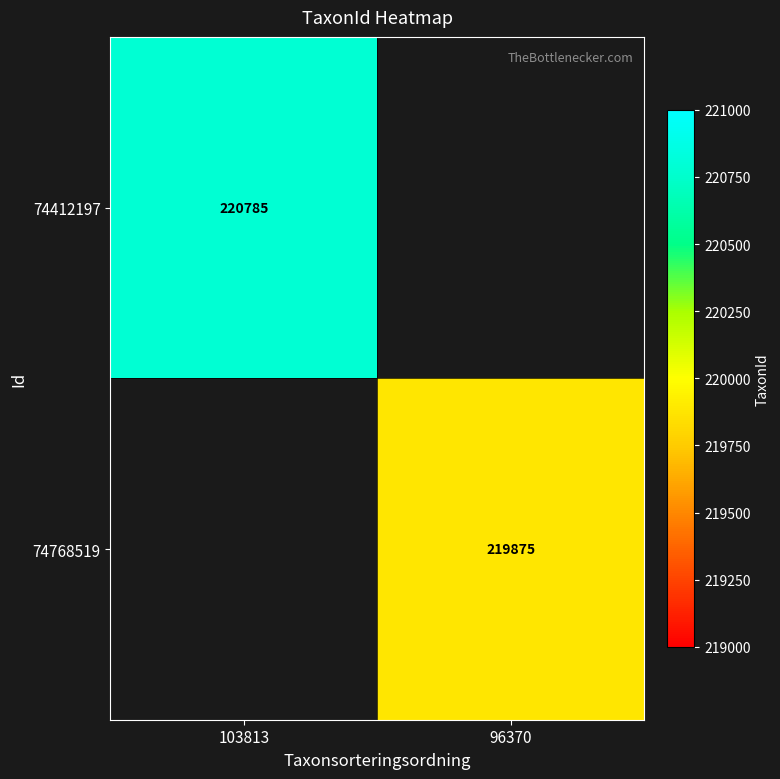

The value of 74768519 at 96370 is 342224. True or false?

False